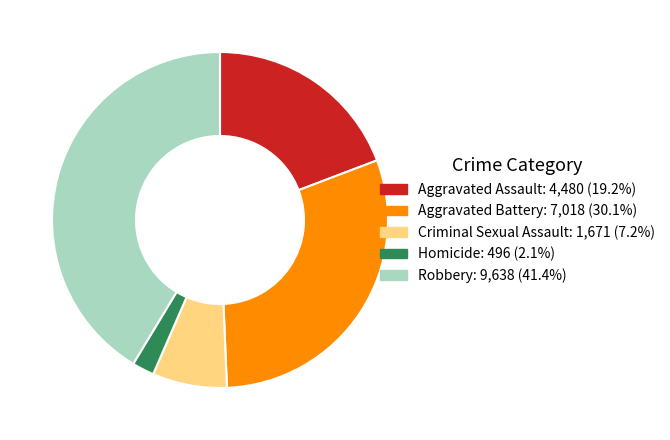

Does any single category account for the majority?

No